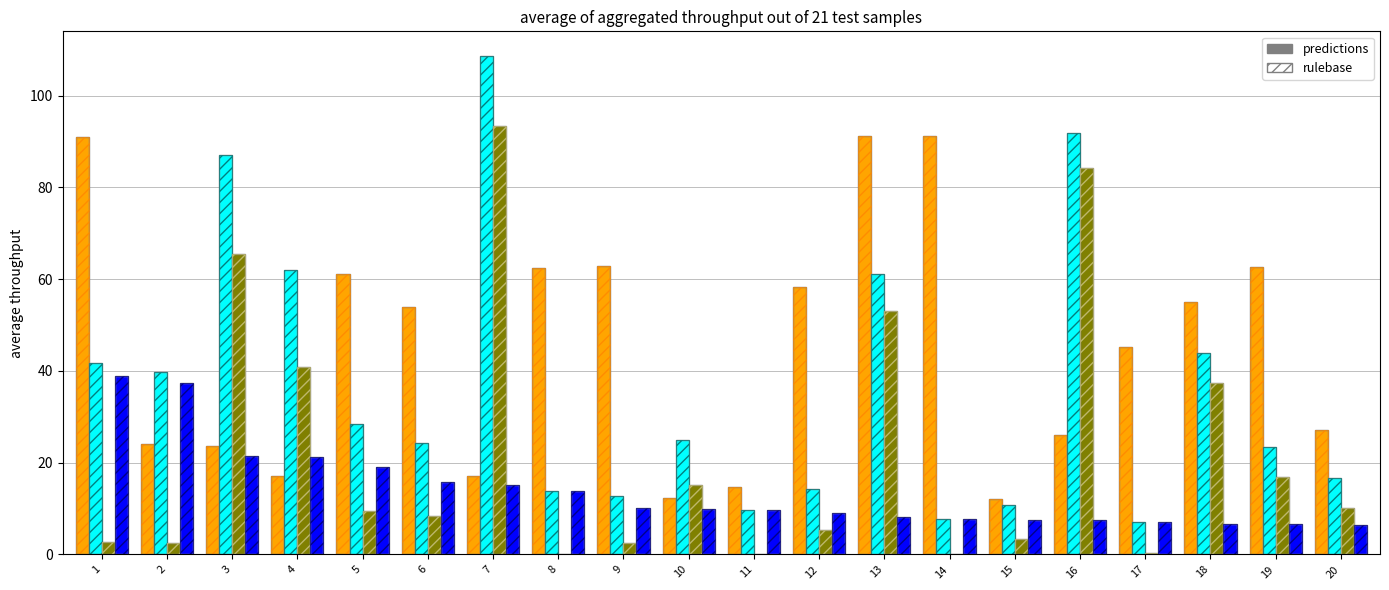

How many categories are shown in the chart?

20